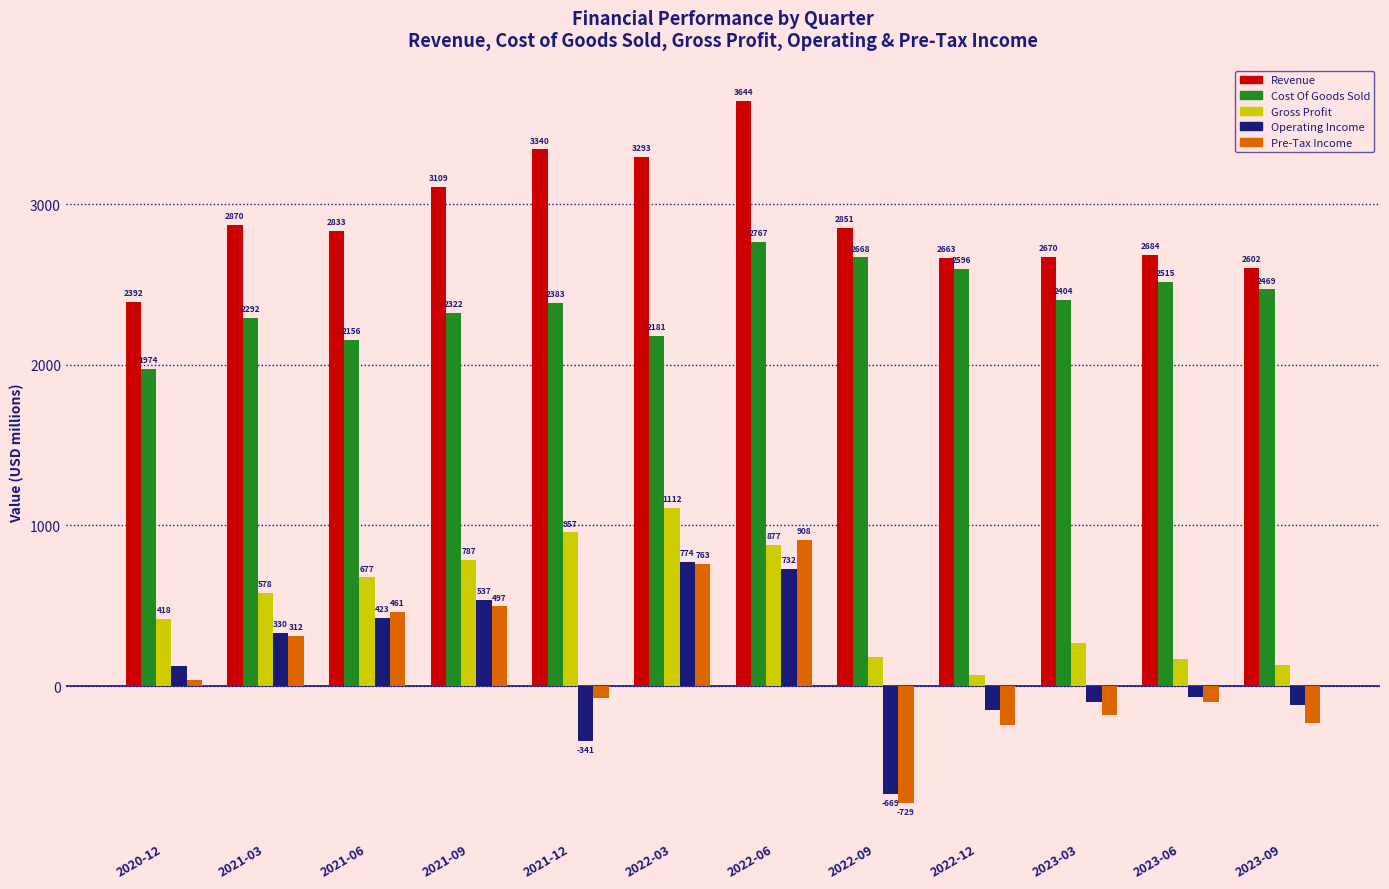

Count the number of categories in the chart.

12